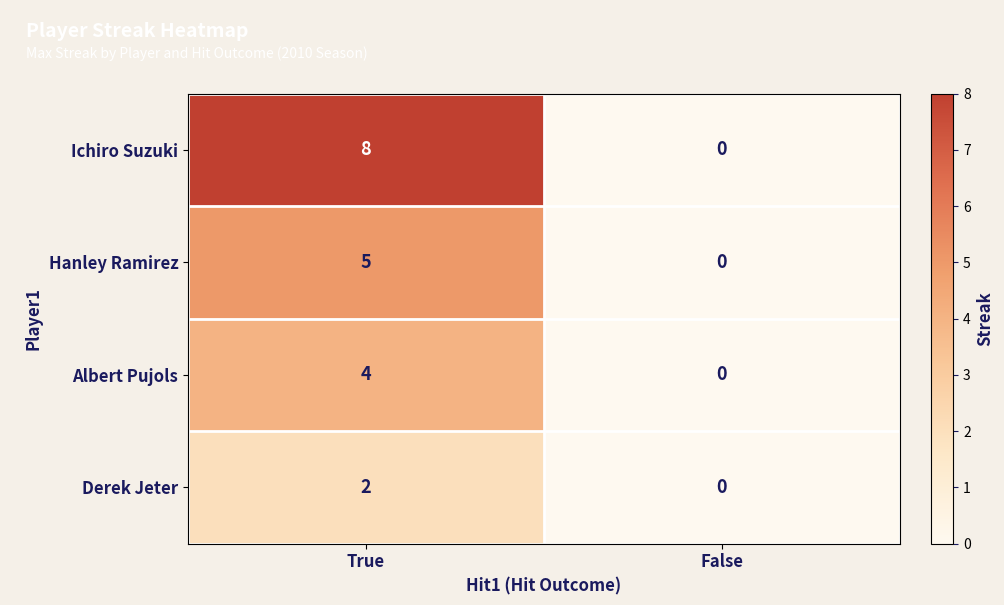

At how many categories does at least one series exceed 3?

1